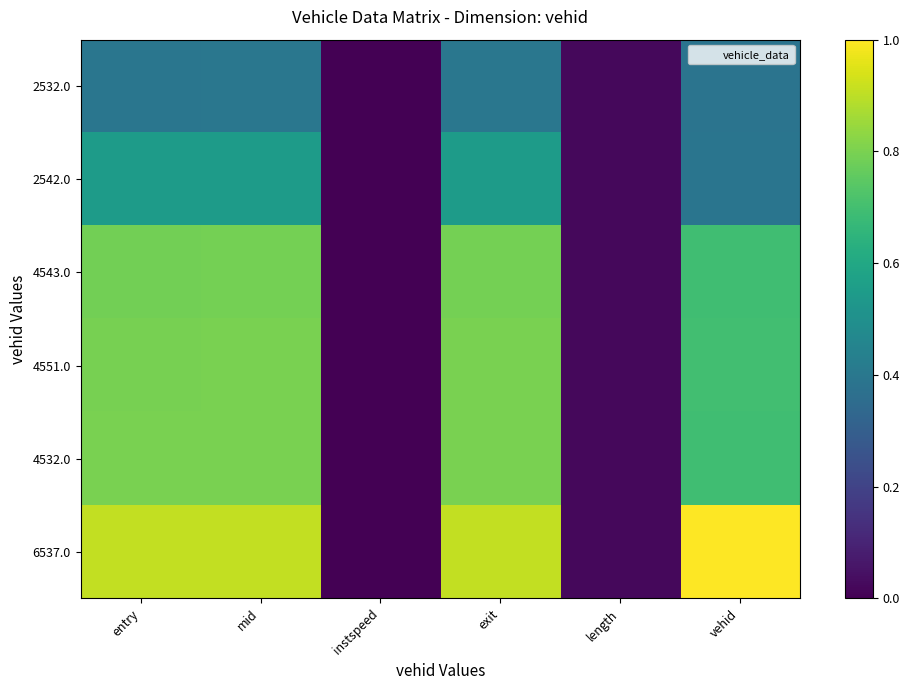

What is the difference between the highest and lowest values at exit?

0.5